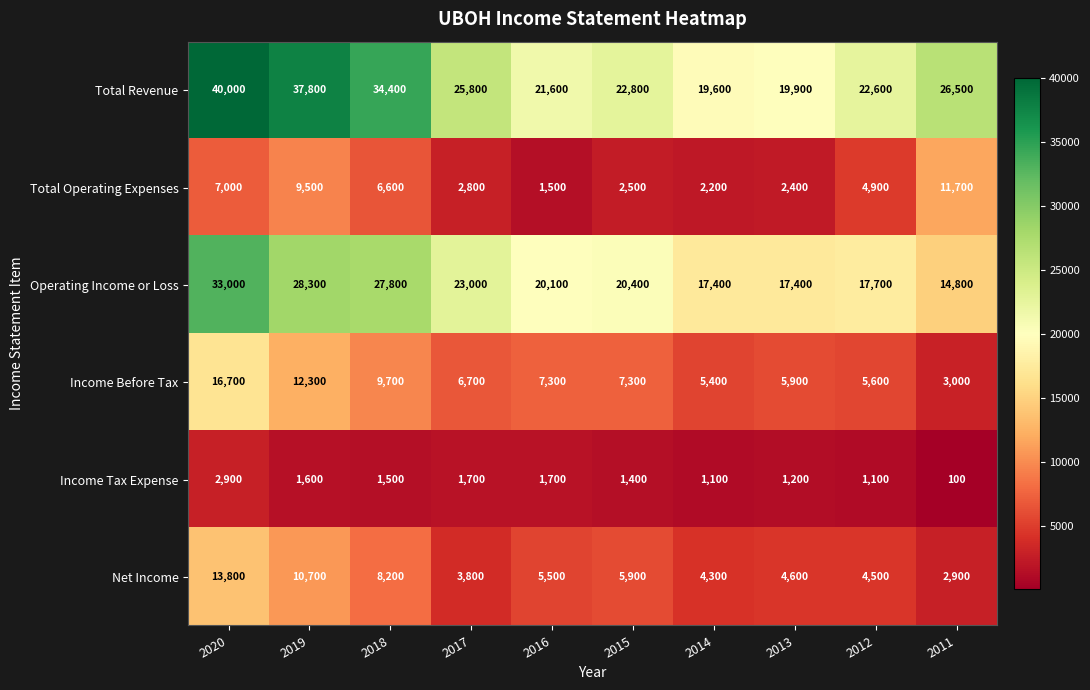

Rank the series by their maximum value, from highest to lowest.

Total Revenue, Operating Income or Loss, Income Before Tax, Net Income, Total Operating Expenses, Income Tax Expense